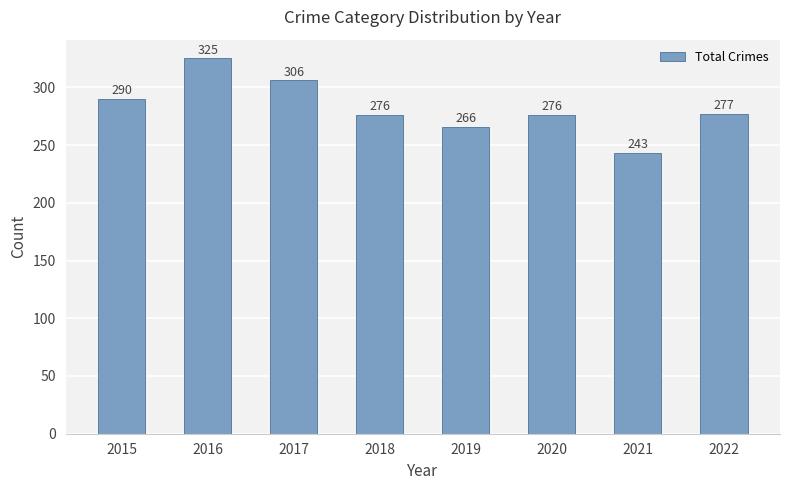

Which category has the highest value across all series?

2016